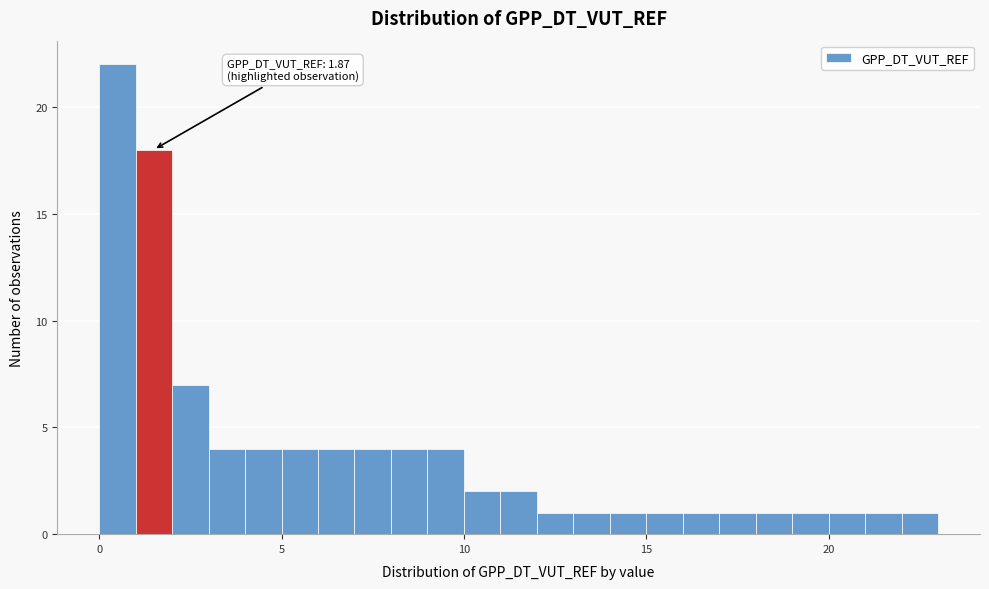

Read against the x-axis, roughly where is the centre of the tallest bar?

0.5